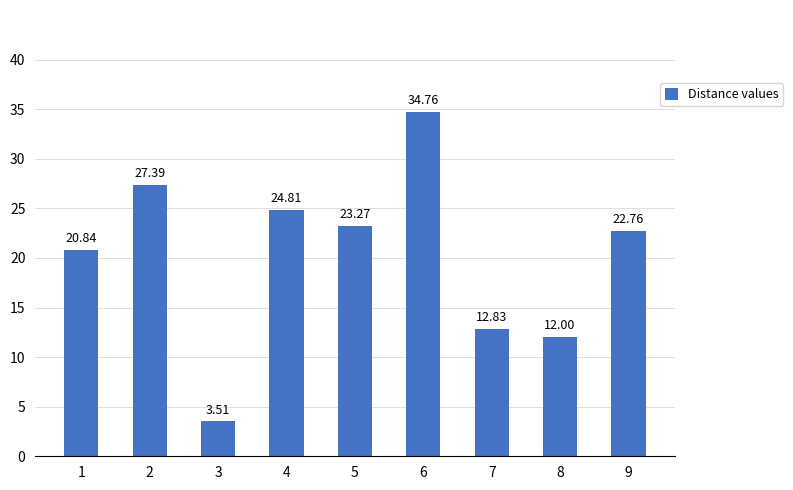

What is the sum of all values?

182.2